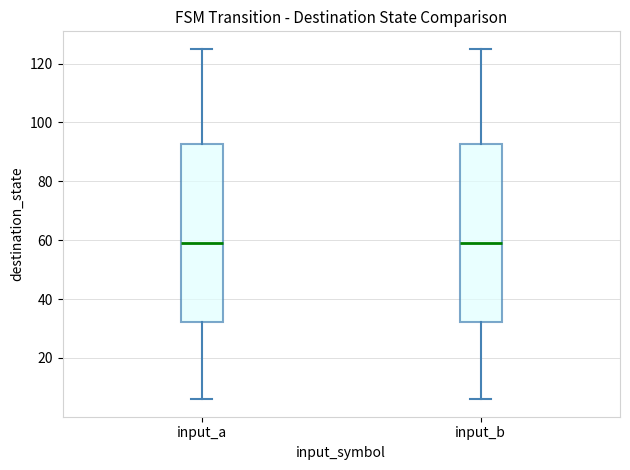

Reading left to right, read every box against the y-axis: the position of its median line, the range the box covers, and the ends of its whiskers. The values are not printed on the chart, so give them approximately, as read against the axis.

input_a: median 60, box 32 to 92, whiskers 6 to 126
input_b: median 60, box 32 to 92, whiskers 6 to 126